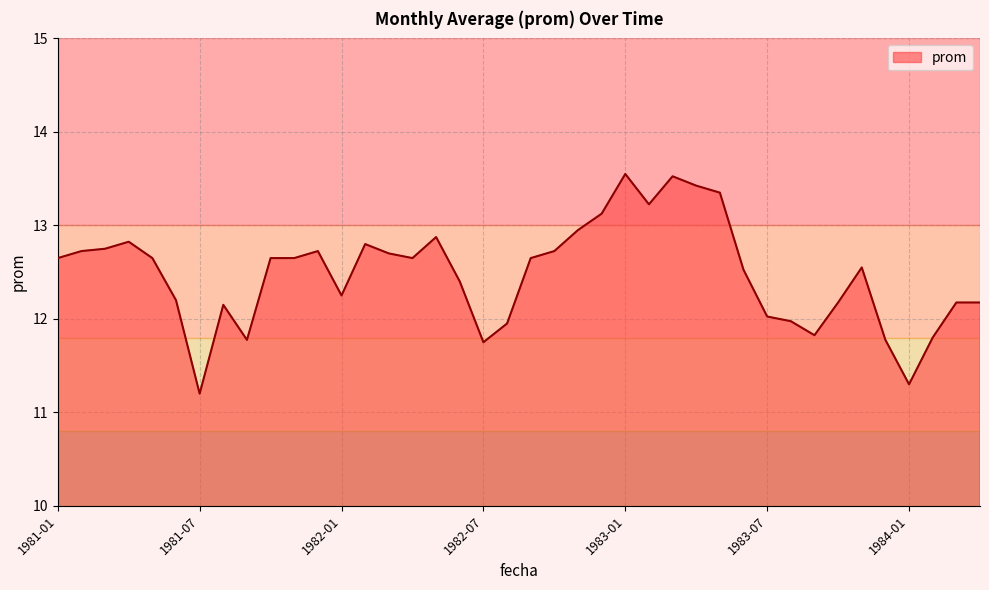

Does the chart have visible grid lines?

Yes